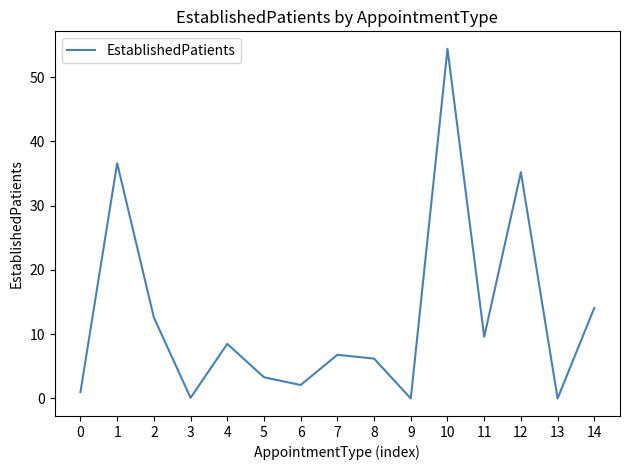

At which category does the chart reach its peak across all series?

10